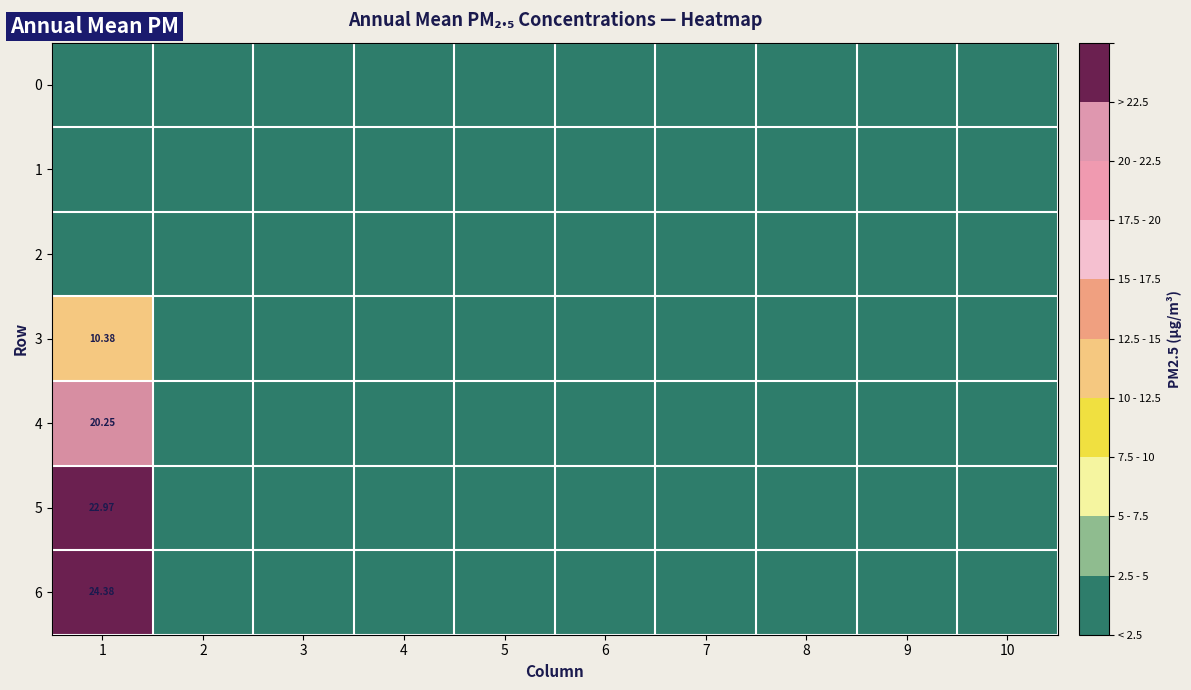

The value of 3 at 6 is 0.0. True or false?

True